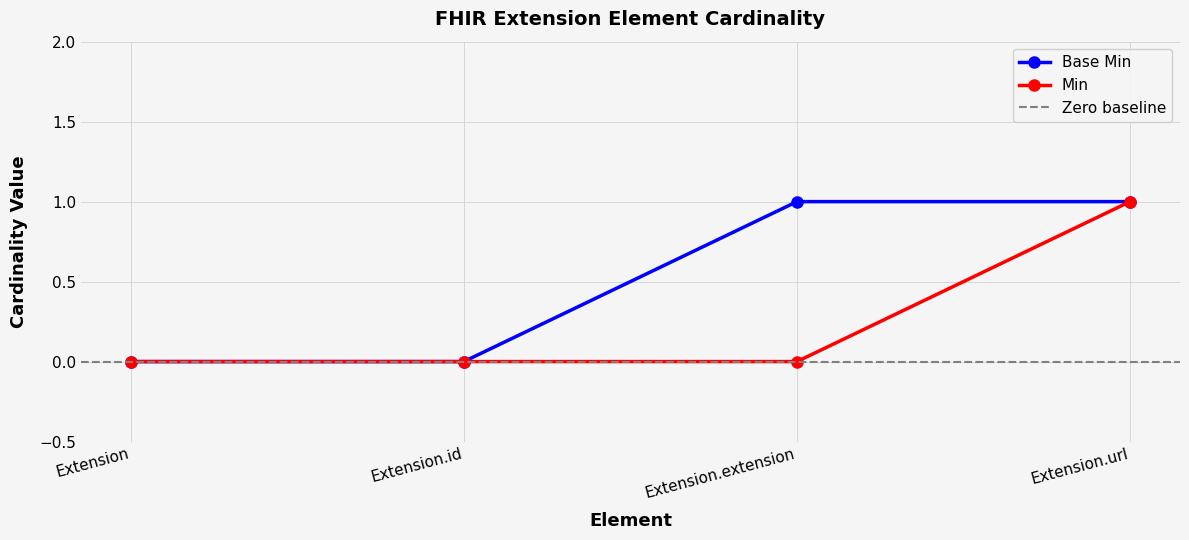

What is the value of the Base Min point at the 3rd from the left?

1